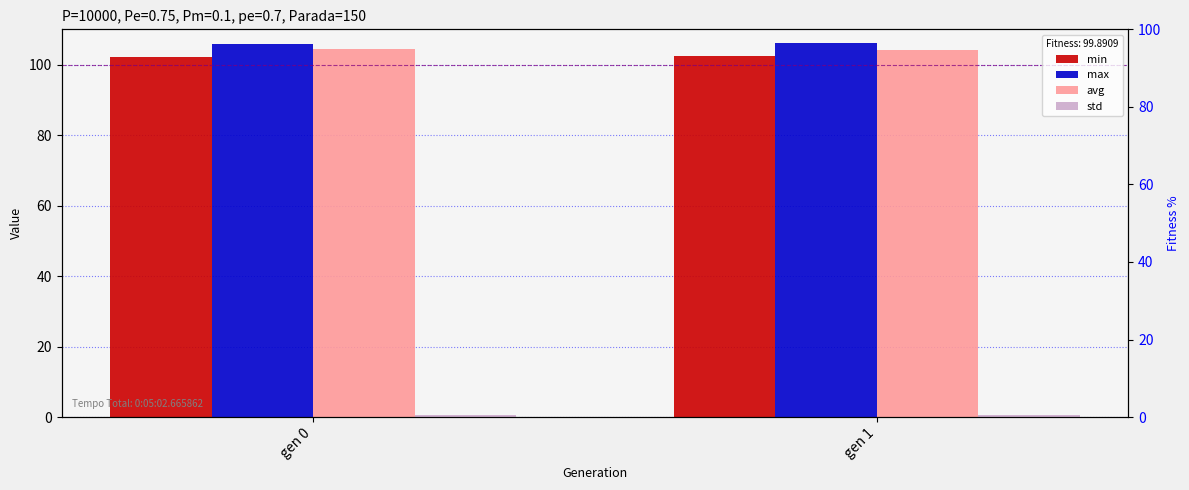

Which category has the lowest value in the std series?

gen 1